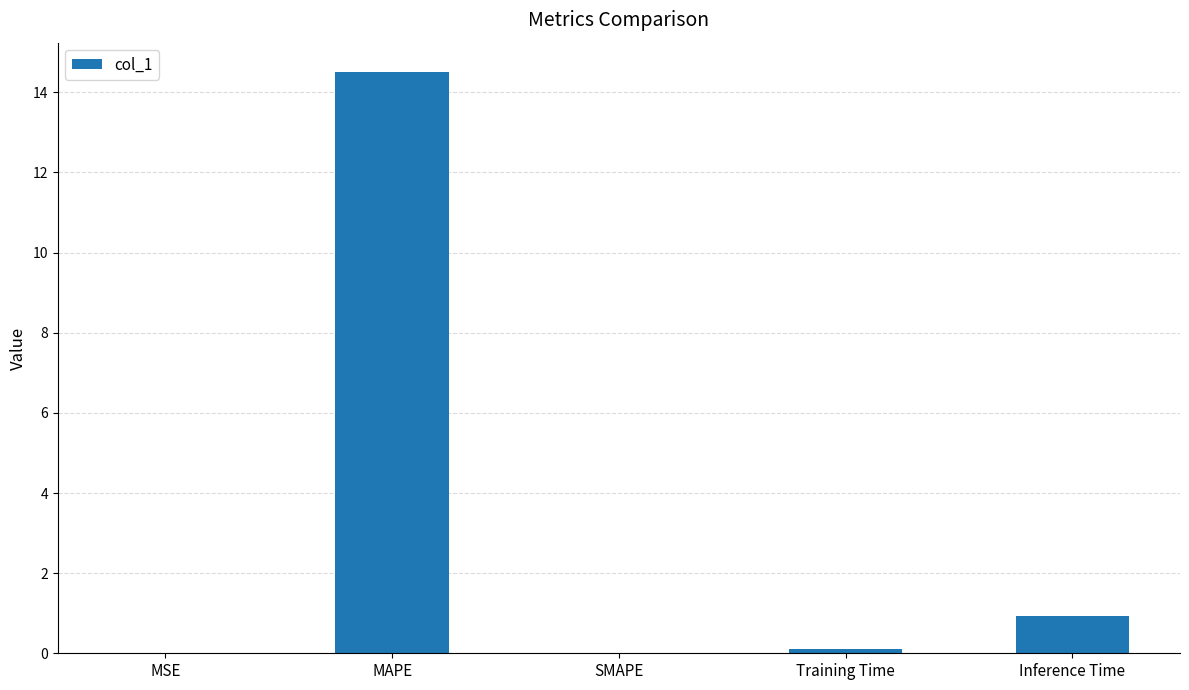

What is the average value?

3.1